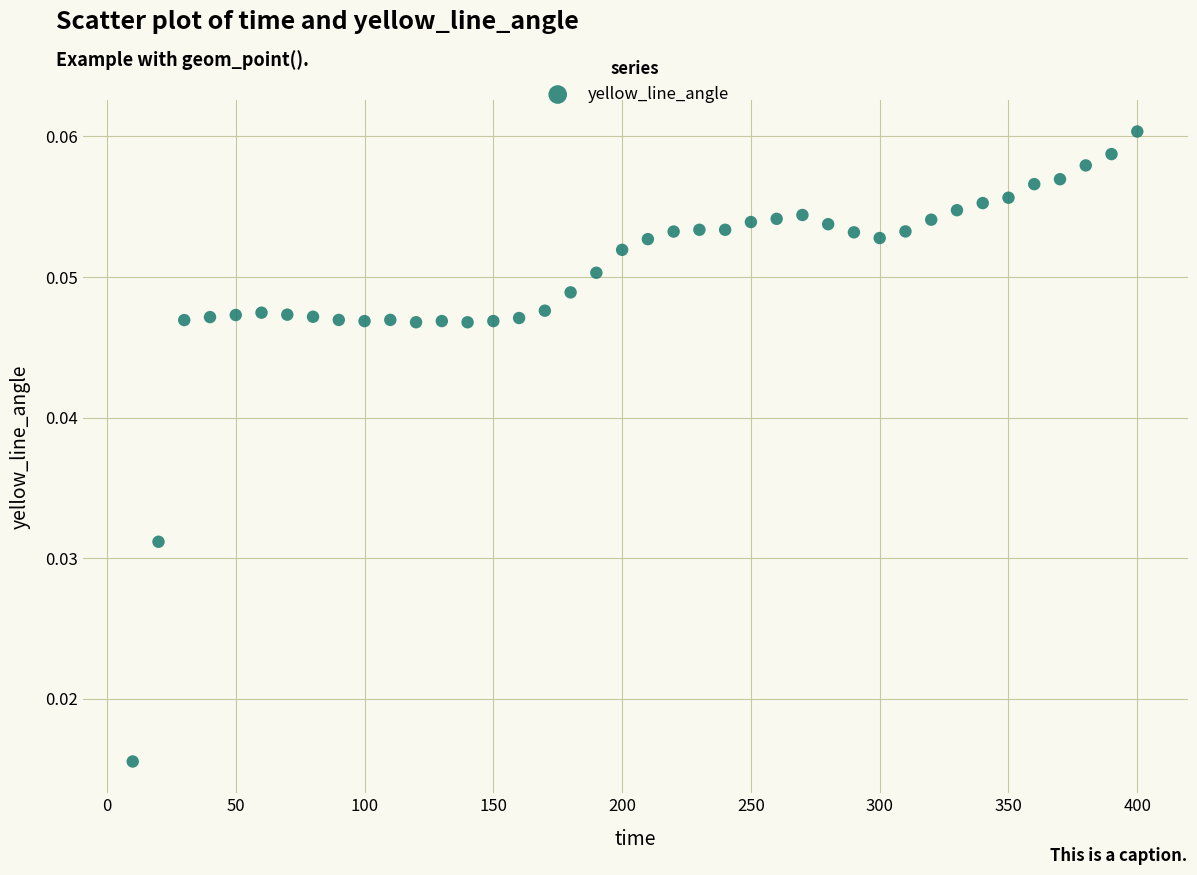

What is the range of X values (max minus min)?

390.0